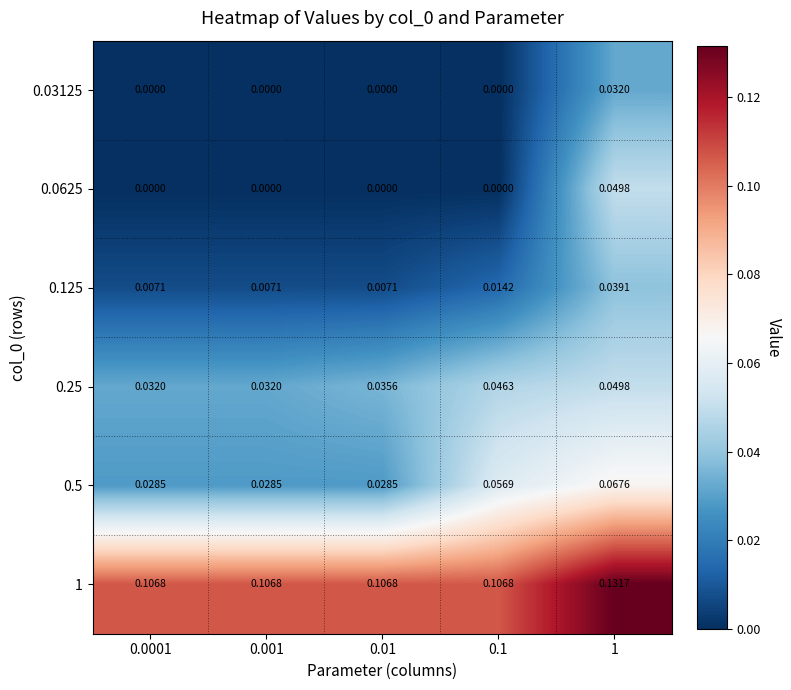

Is the value of 0.0625 at 1 greater than the value of 1 at 0.001?

No